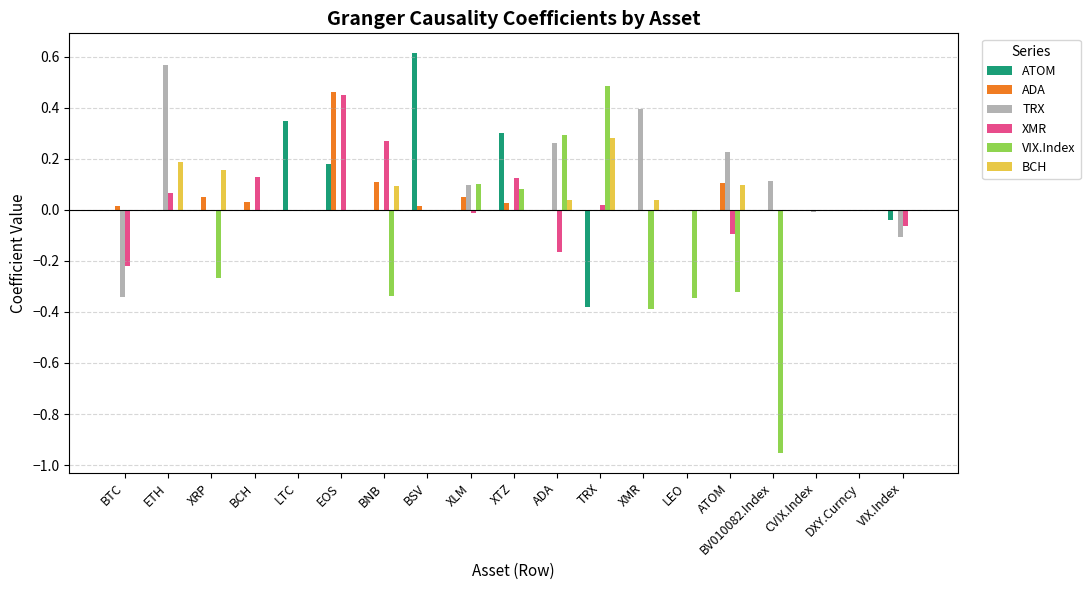

Between EOS and XMR, which series saw the biggest shift?

ADA